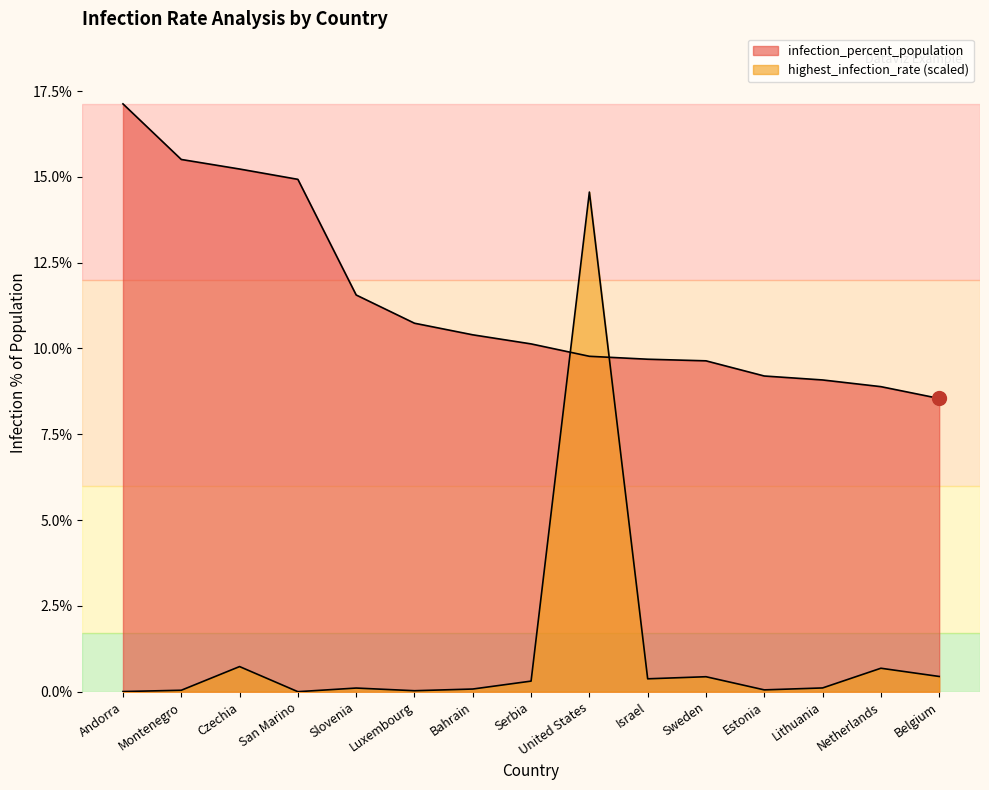

Where do infection_percent_population and highest_infection_rate first cross each other?

Serbia and United States